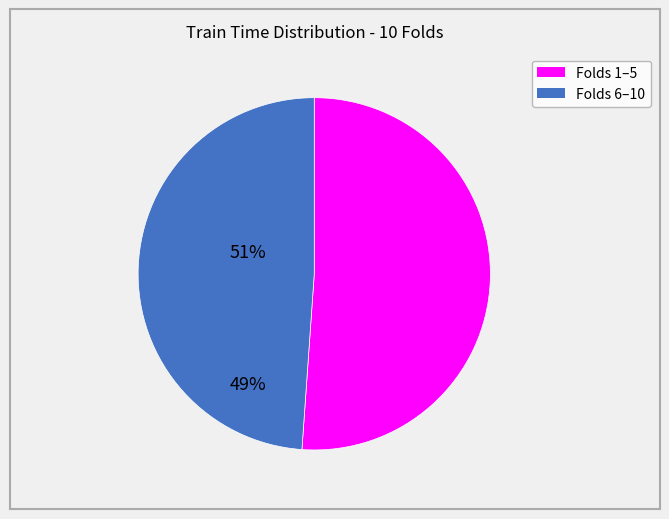

Is there a majority slice in this chart?

Yes